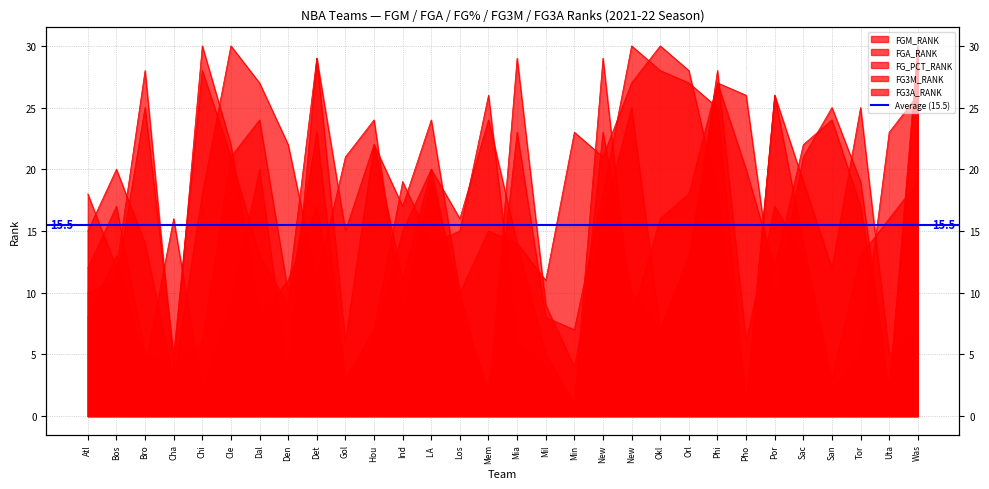

What position from the left is Indiana Pacers?

12